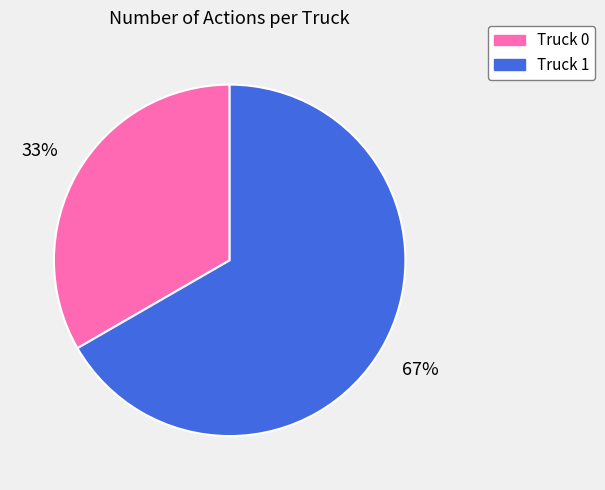

Does Truck 1 represent more than half of the total?

Yes